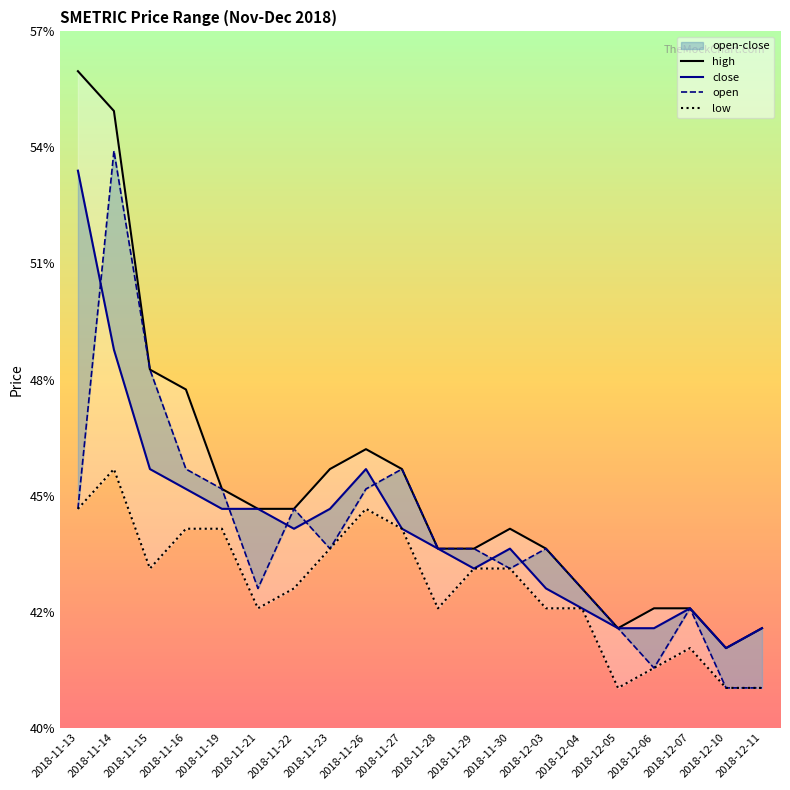

Reading left to right, transcribe all the data shown in this chart.

high: 0.6	0.6	0.5	0.5	0.5	0.5	0.5	0.5	0.5	0.5	0.4	0.4	0.4	0.4	0.4	0.4	0.4	0.4	0.4	0.4
close: 0.5	0.5	0.5	0.5	0.5	0.5	0.4	0.5	0.5	0.4	0.4	0.4	0.4	0.4	0.4	0.4	0.4	0.4	0.4	0.4
open: 0.5	0.5	0.5	0.5	0.5	0.4	0.5	0.4	0.5	0.5	0.4	0.4	0.4	0.4	0.4	0.4	0.4	0.4	0.4	0.4
low: 0.5	0.5	0.4	0.4	0.4	0.4	0.4	0.4	0.5	0.4	0.4	0.4	0.4	0.4	0.4	0.4	0.4	0.4	0.4	0.4